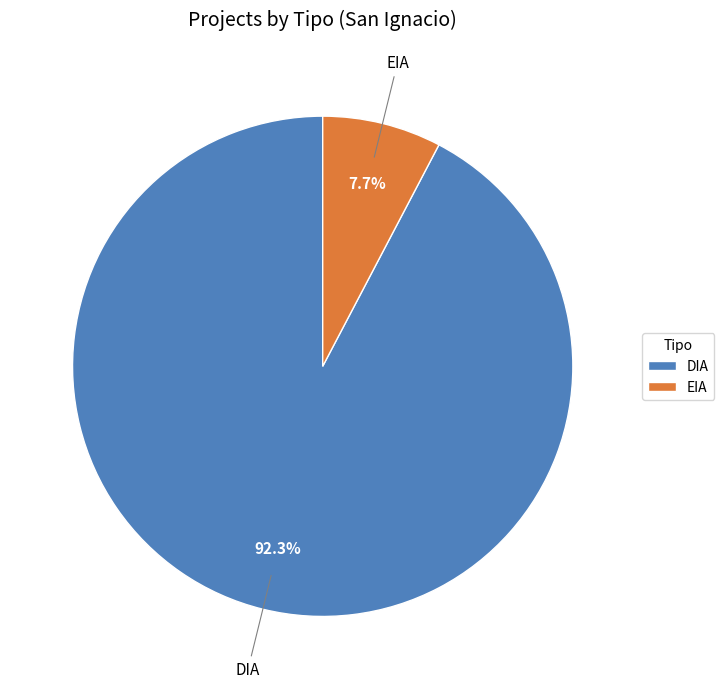

How many slices are in this pie chart?

2